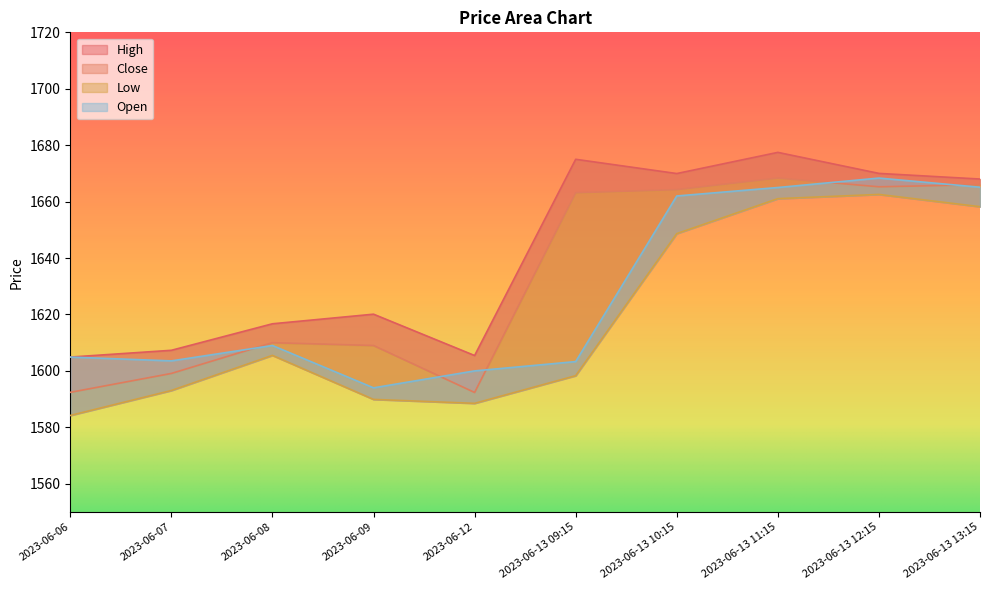

What is the label of the 8th point from the right?

2023-06-08